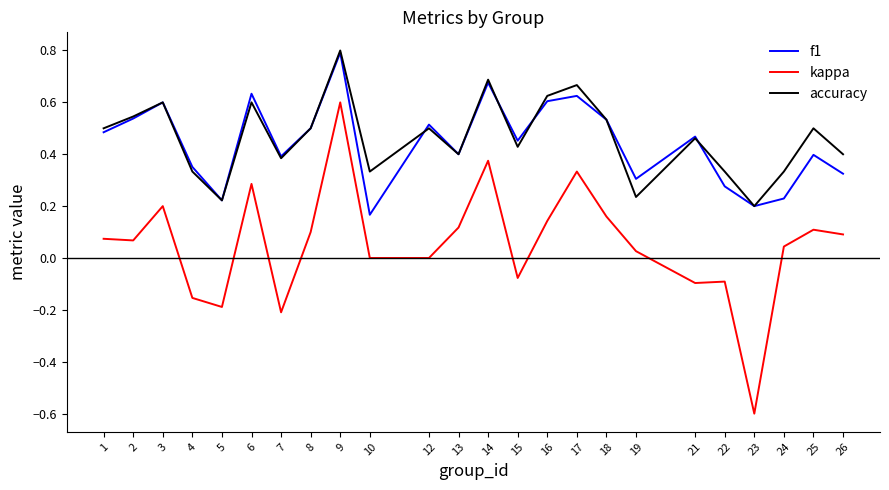

How many categories are shown in the chart?

24